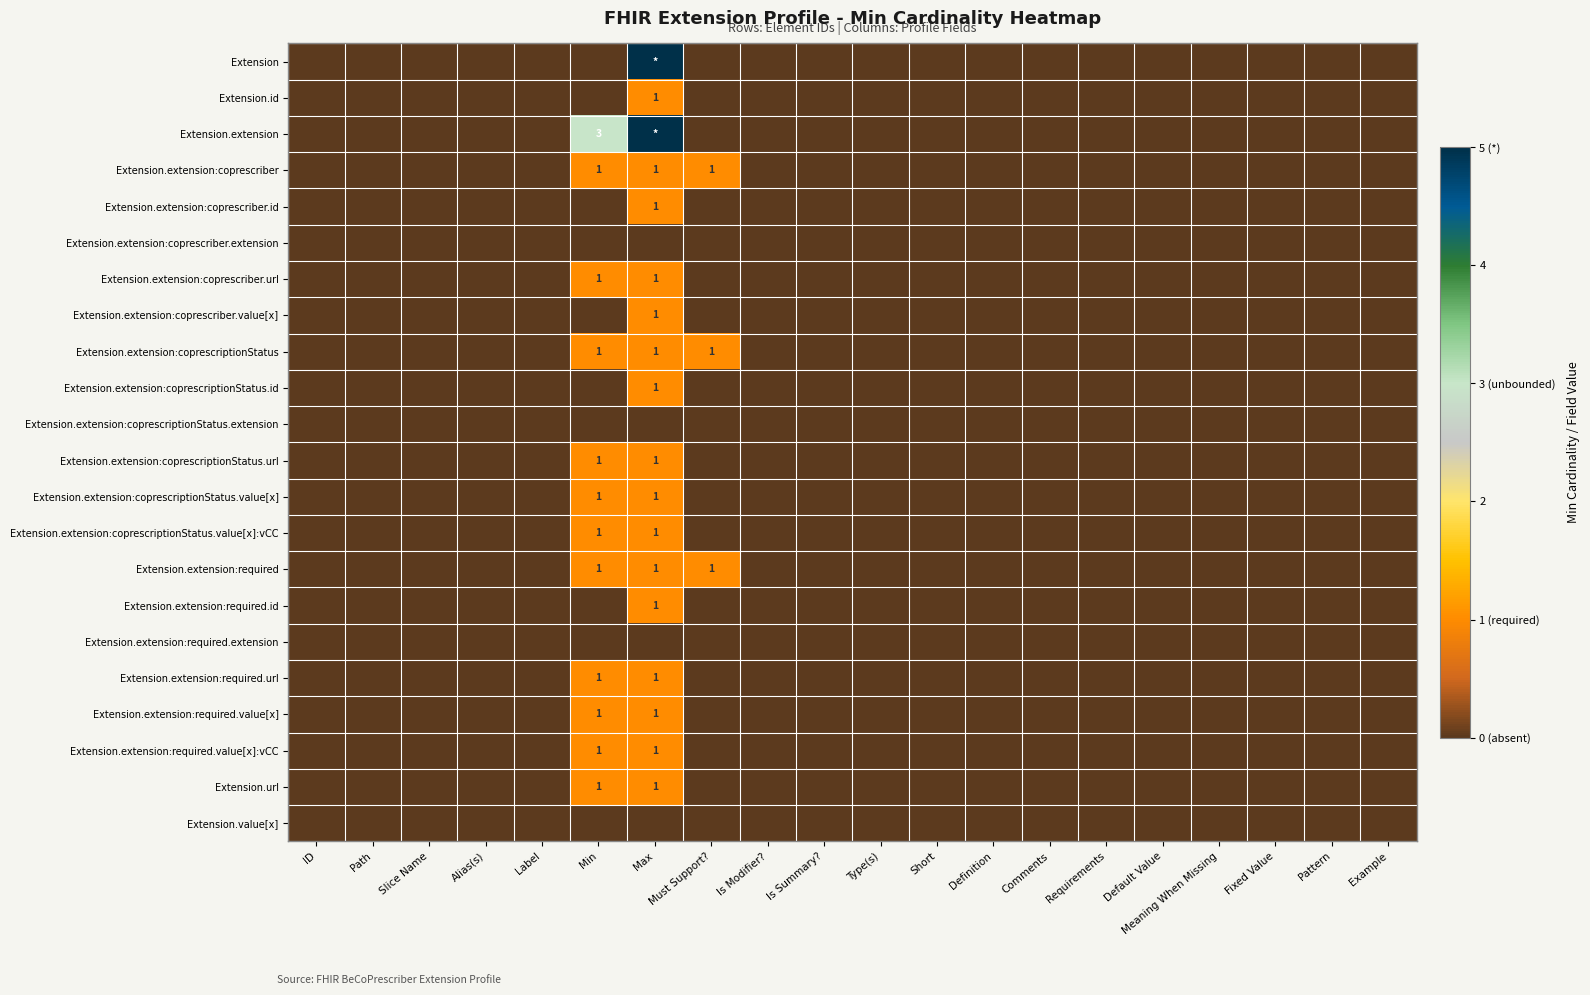

The value of Extension.extension:coprescriber.url at Max is 1. True or false?

True